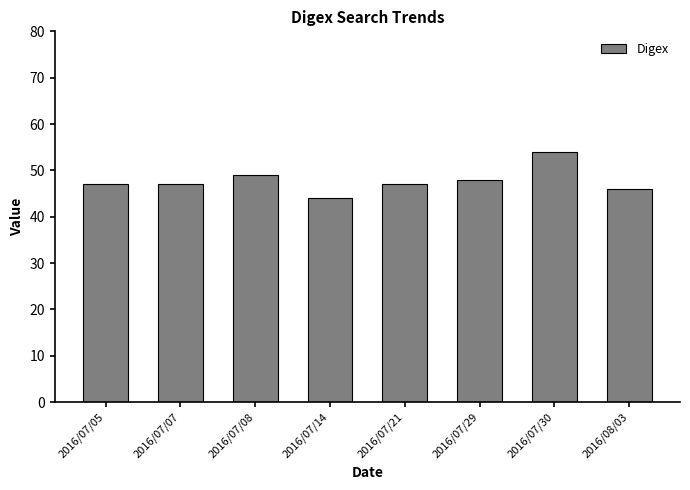

Reading left to right, list all the values displayed in this chart.

47	47	49	44	47	48	54	46